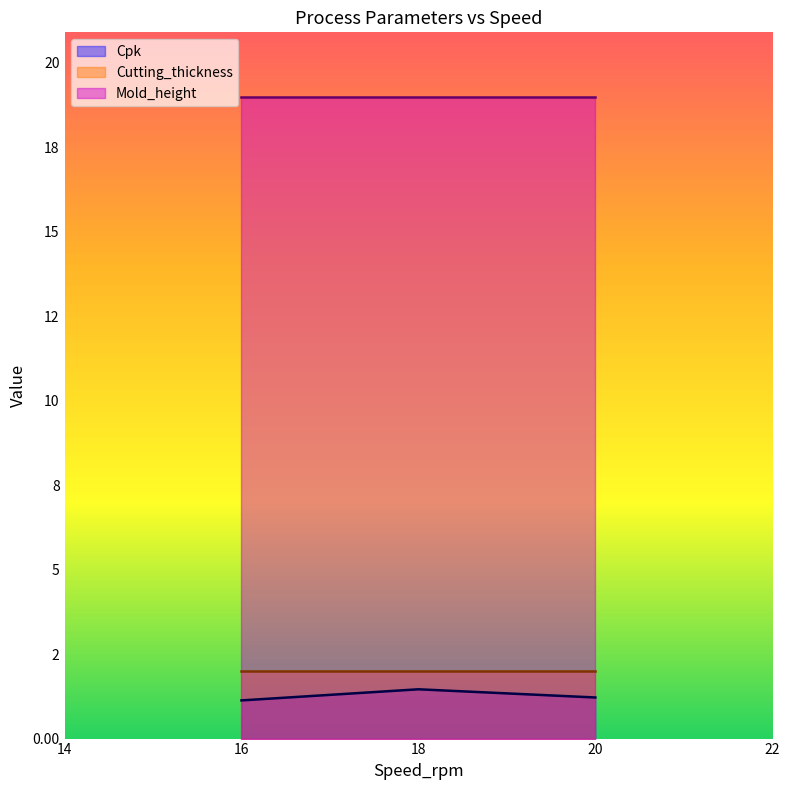

True or false: Cpk has a value of 1.8 at 20.

False